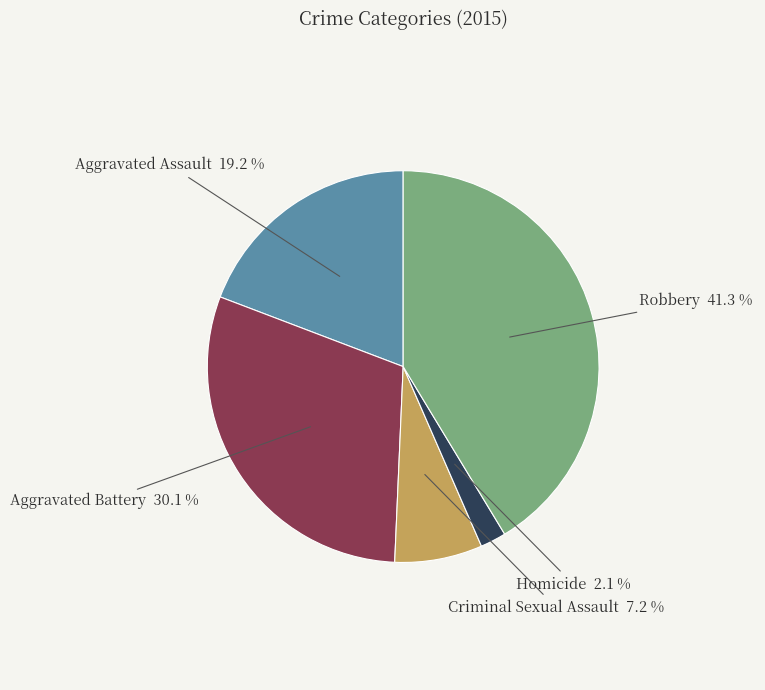

Rank the categories by value from highest to lowest.

Robbery, Aggravated Battery, Aggravated Assault, Criminal Sexual Assault, Homicide